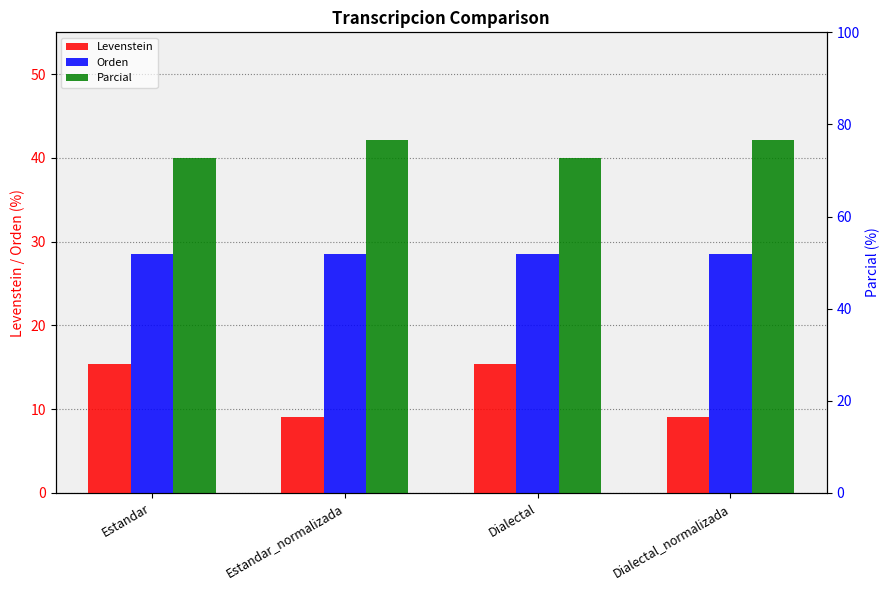

What value does the Orden series have at Estandar?

28.6